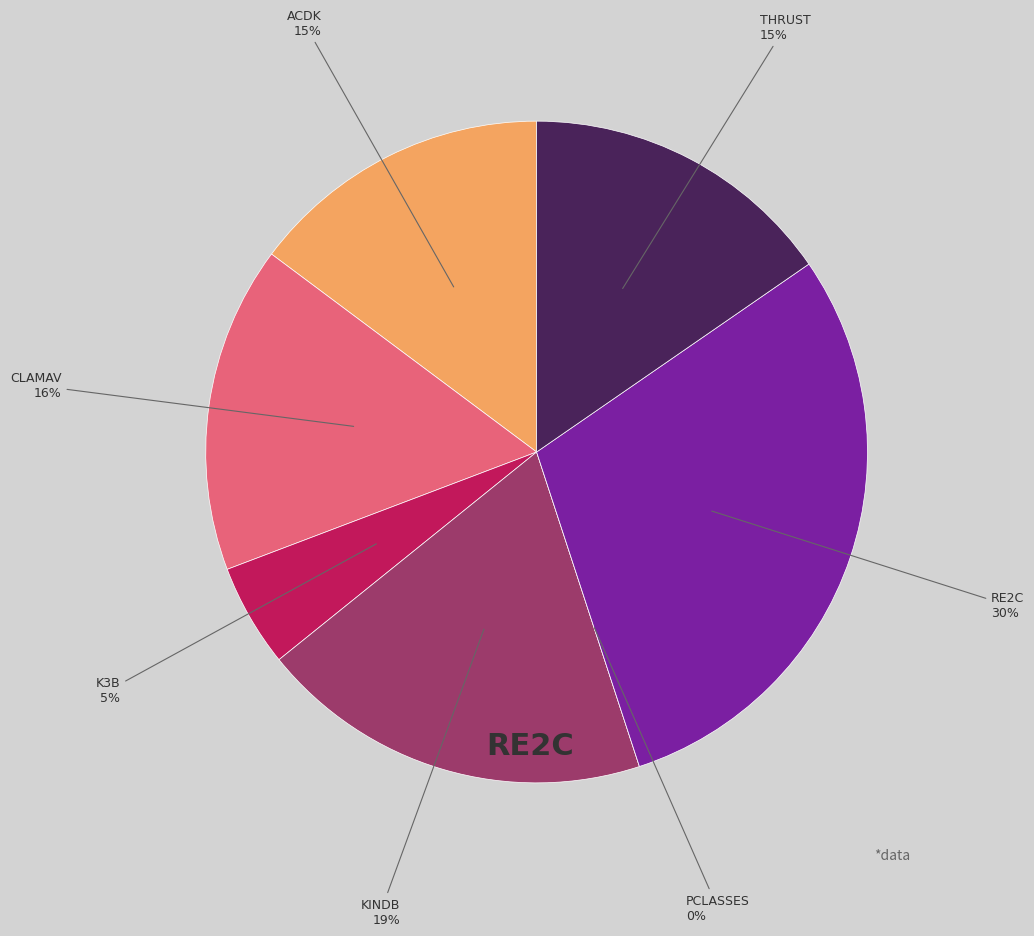

True or false: k3b.csv accounts for 11% of the total.

False